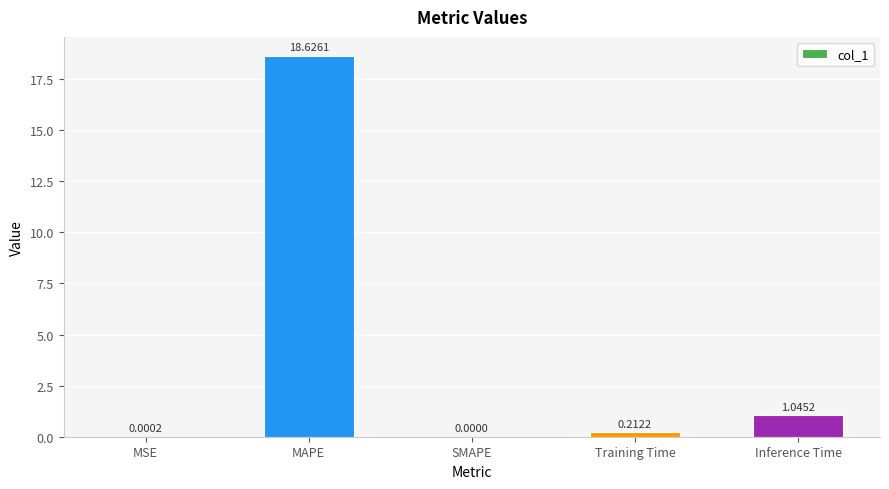

Which label corresponds to the largest value in the chart?

MAPE